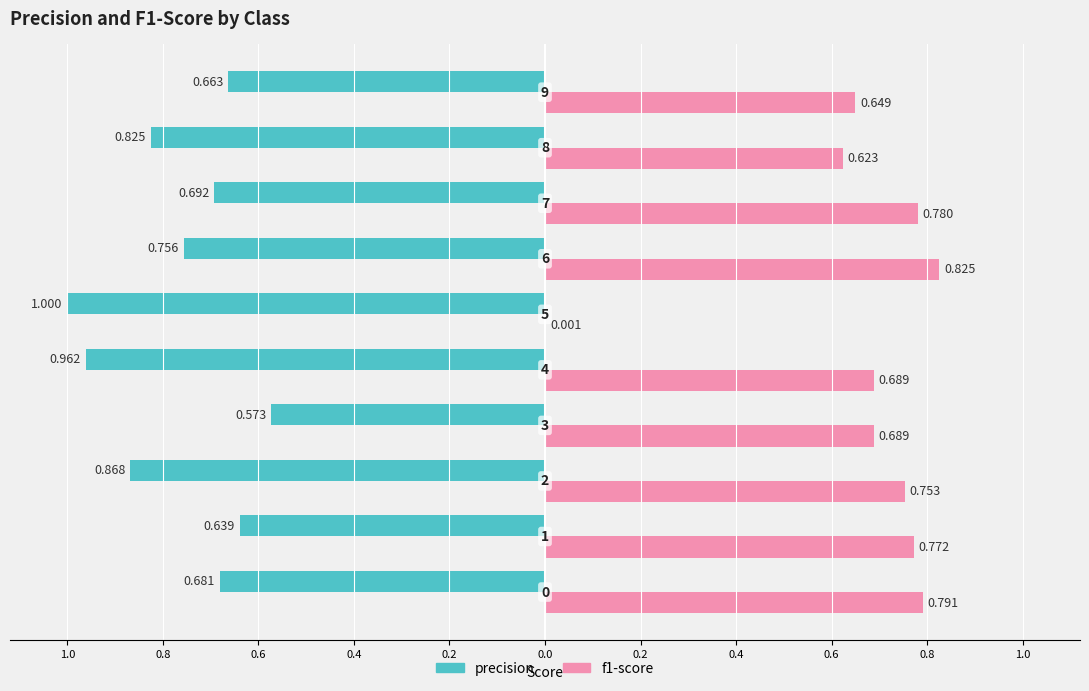

Reading right to left, transcribe all the data shown in this chart.

precision: -0.7	-0.8	-0.7	-0.8	-1.0	-1.0	-0.6	-0.9	-0.6	-0.7
f1-score: 0.6	0.6	0.8	0.8	0.0	0.7	0.7	0.8	0.8	0.8